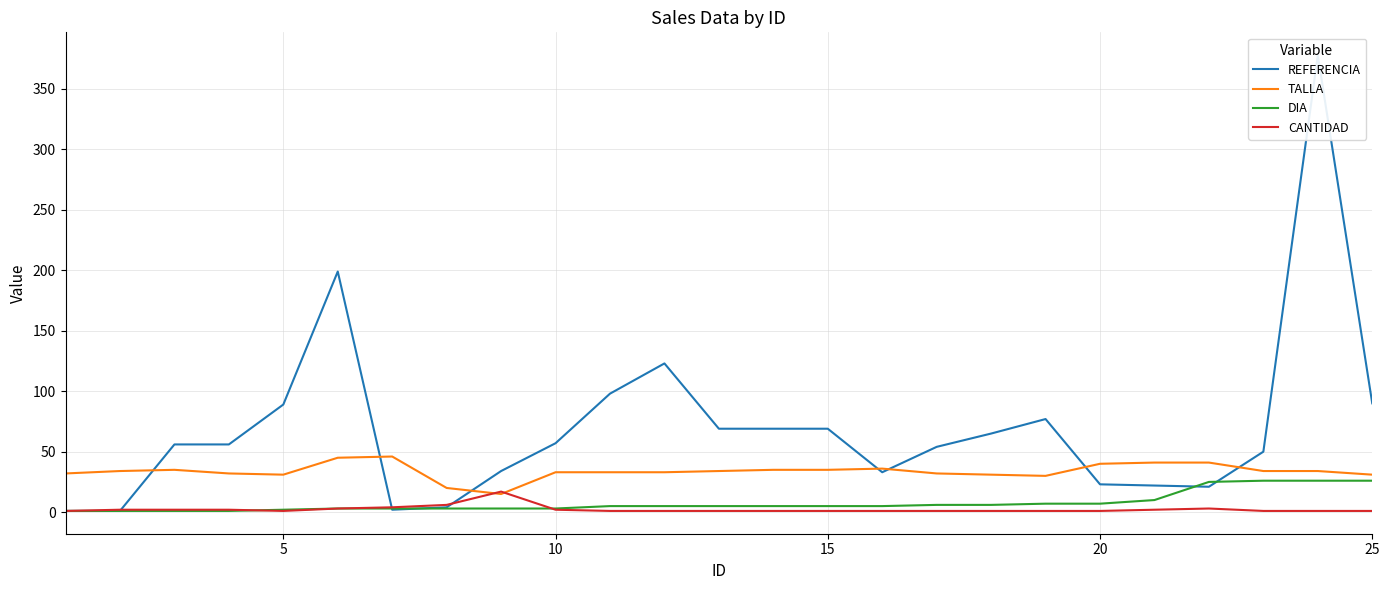

Is it true that TALLA equals 19 at 10?

False